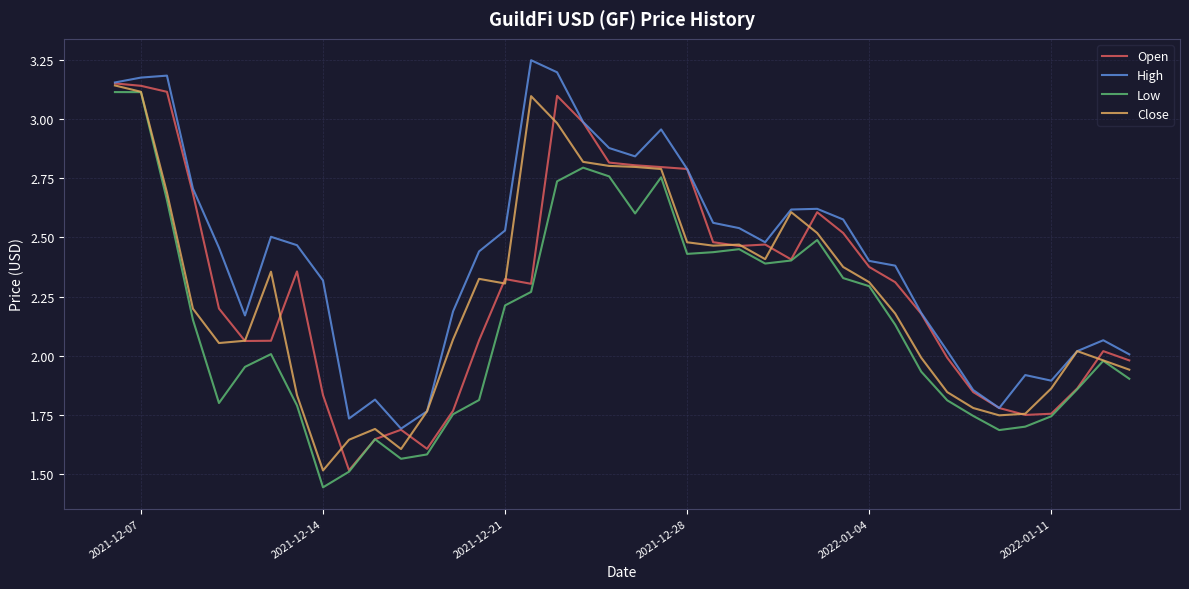

True or false: High and Low intersect in this chart.

False